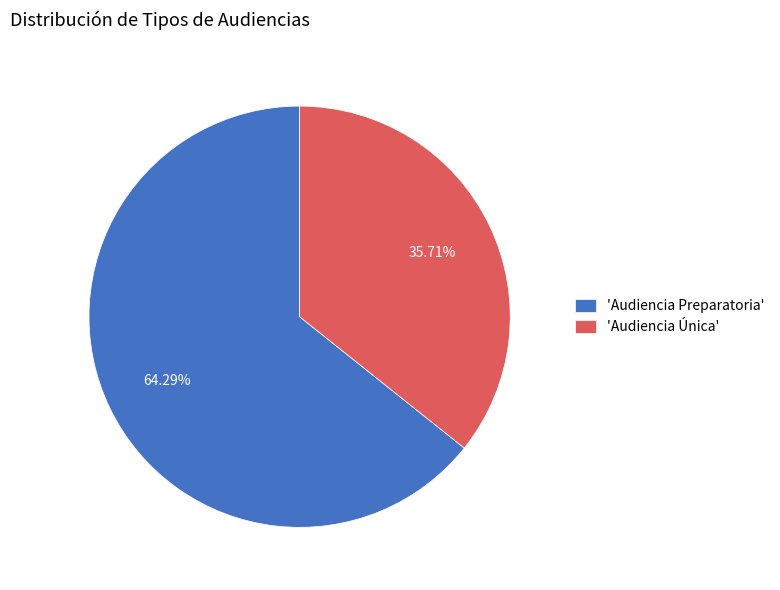

Approximately how many times larger is the value at 'Audiencia Única' compared to 'Audiencia Preparatoria'?

0.6